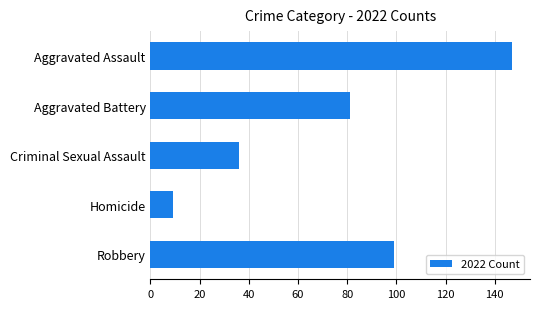

The chart shows a value of 9 at Homicide. True or false?

True